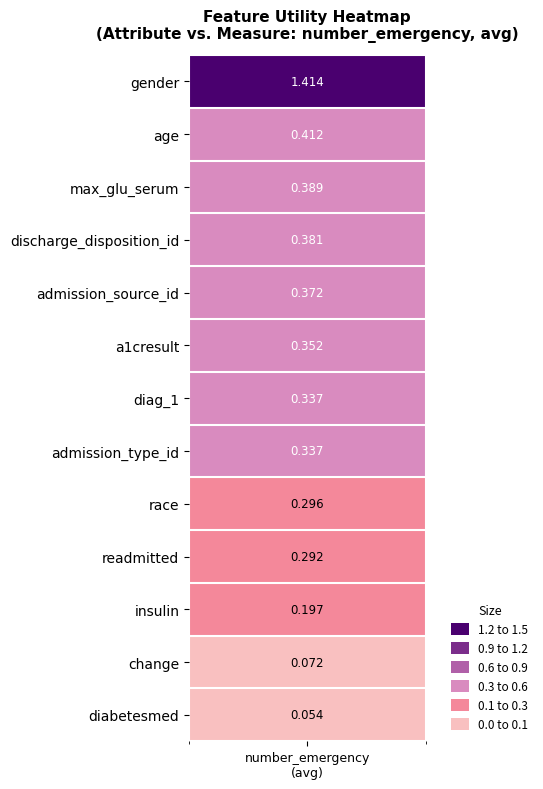

The value at admission_source_id is 0.4. True or false?

True